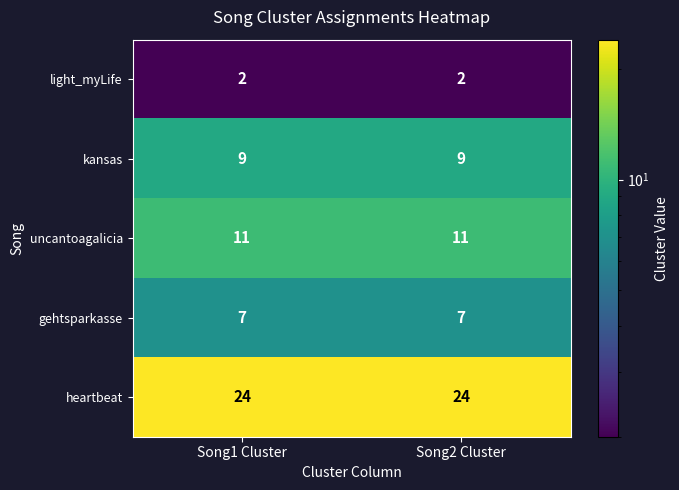

The uncantoagalicia series shows 11 at Song1 Cluster. True or false?

True